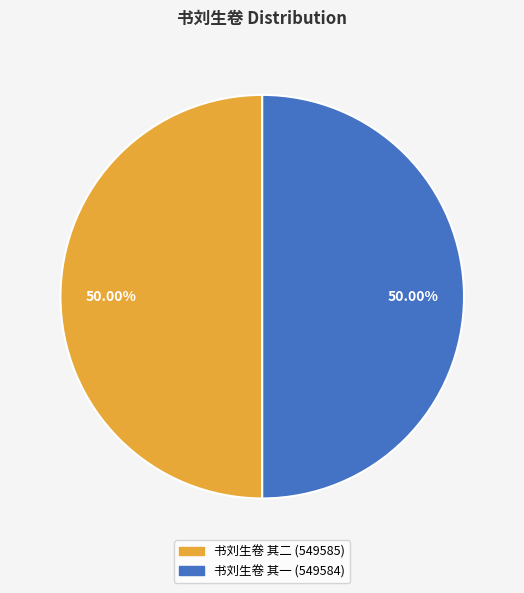

What percentage is the 书刘生卷 其二 slice, to the nearest percent?

50%